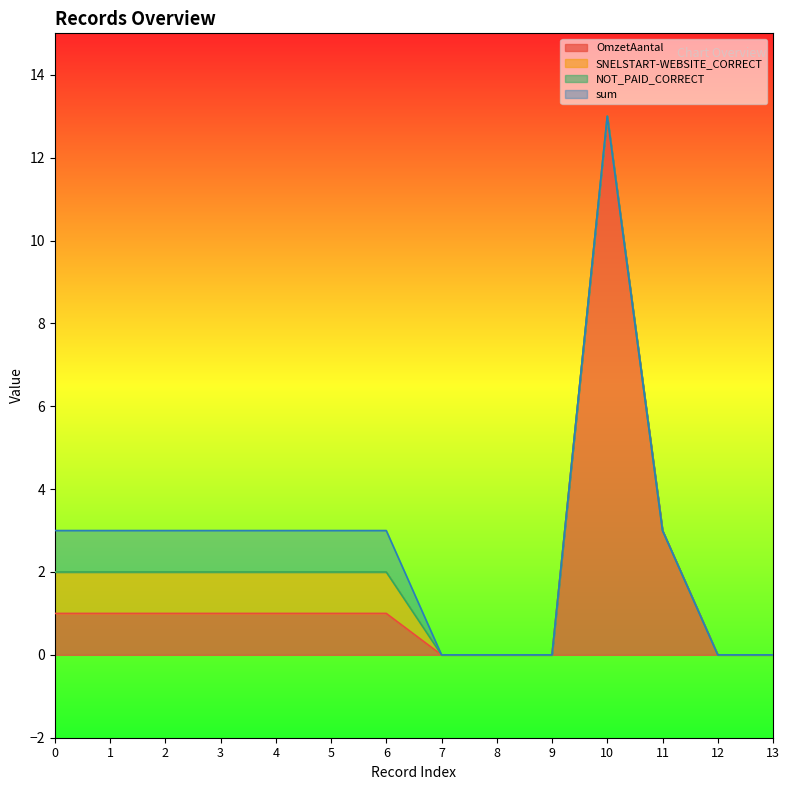

What is the sum of the OmzetAantal values at 3 and 12?

1